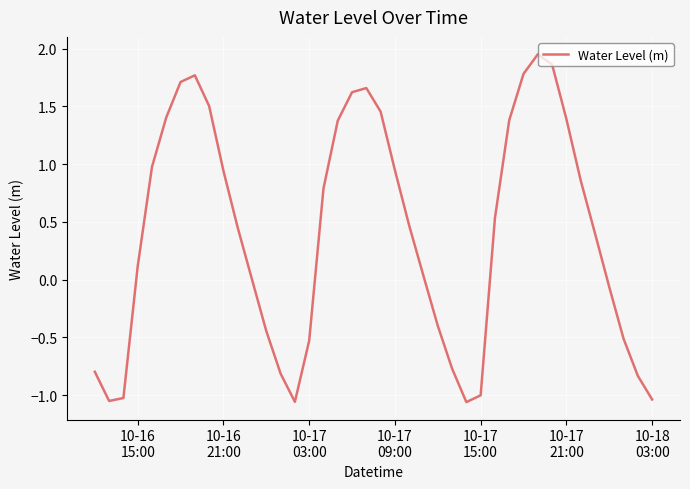

What is the difference between the maximum and minimum values?

3.0